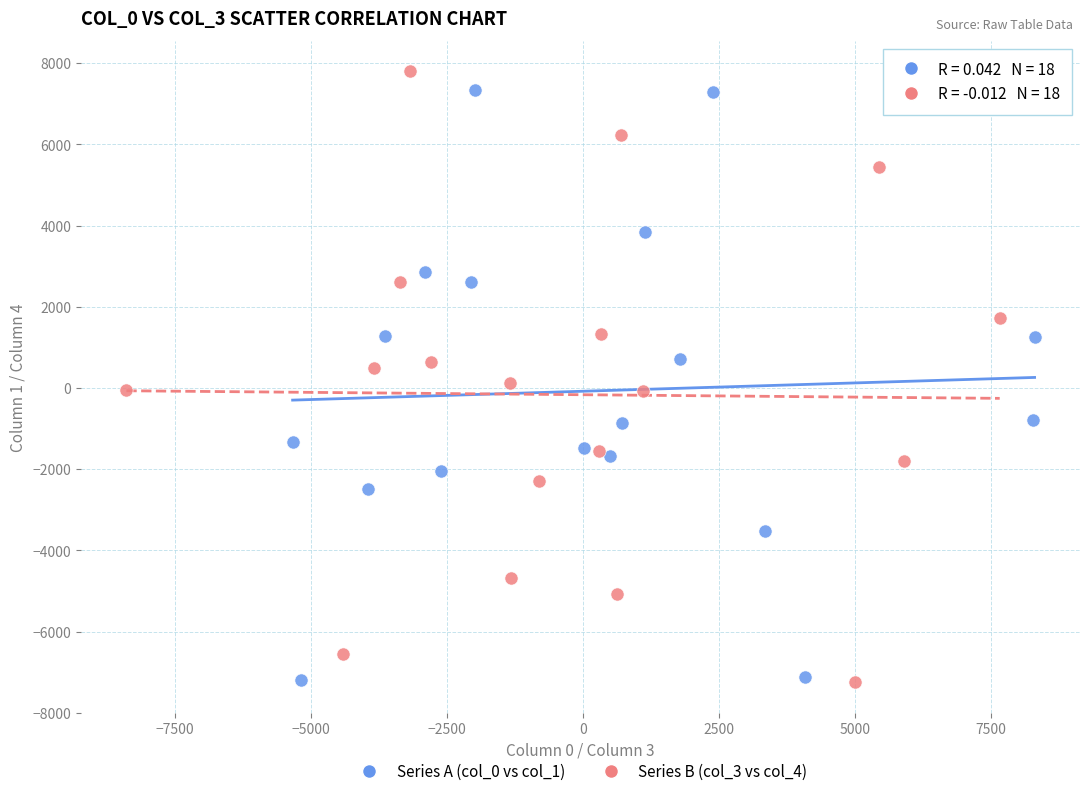

What are all the series names shown in the legend?

Series A (col_0 vs col_1), Series B (col_3 vs col_4)